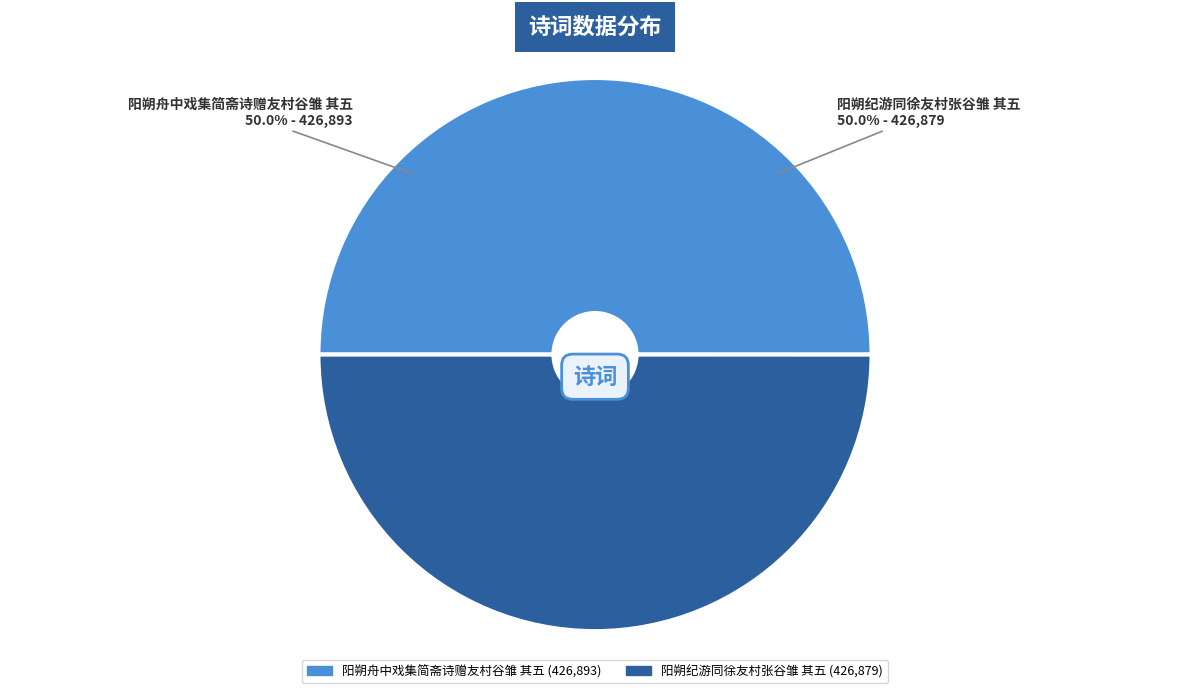

Combined, do 阳朔纪游同徐友村张谷雏 其五 and 阳朔舟中戏集简斋诗赠友村谷雏 其五 account for over 50%?

Yes